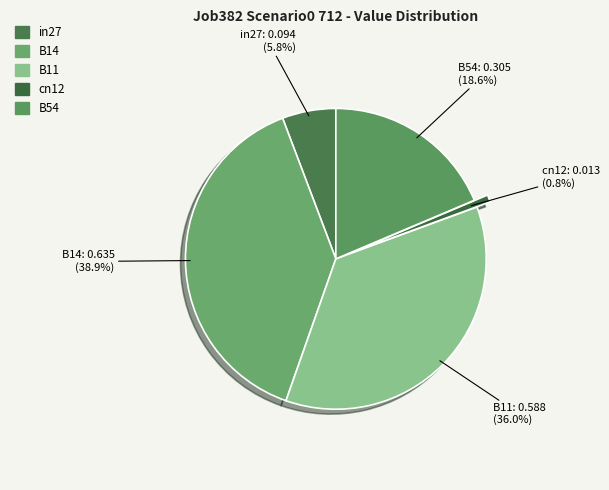

True or false: B14 accounts for 52% of the total.

False